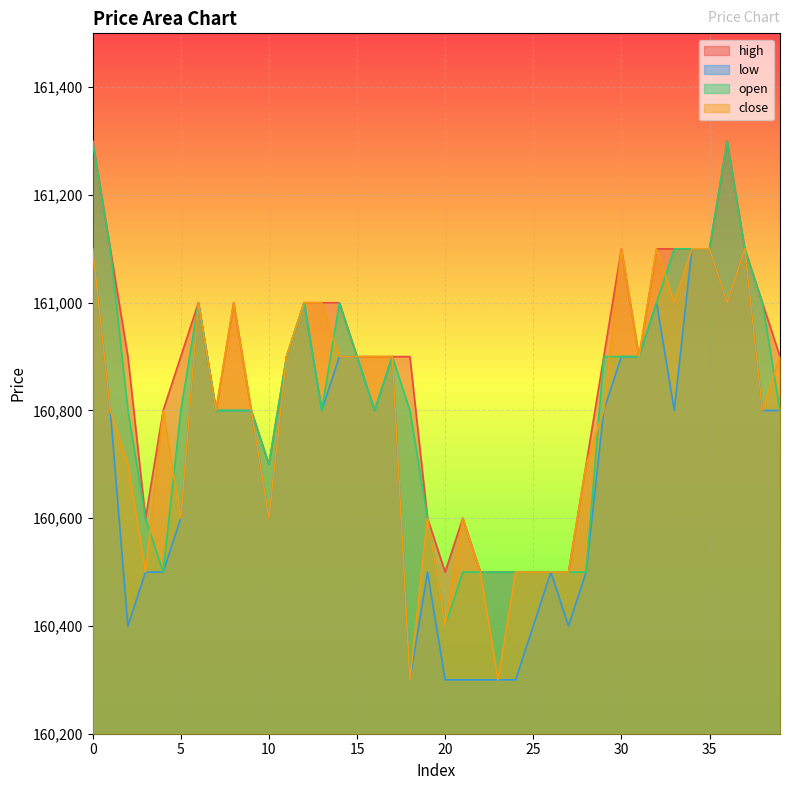

Between 28 and 35, which series saw the biggest shift?

low